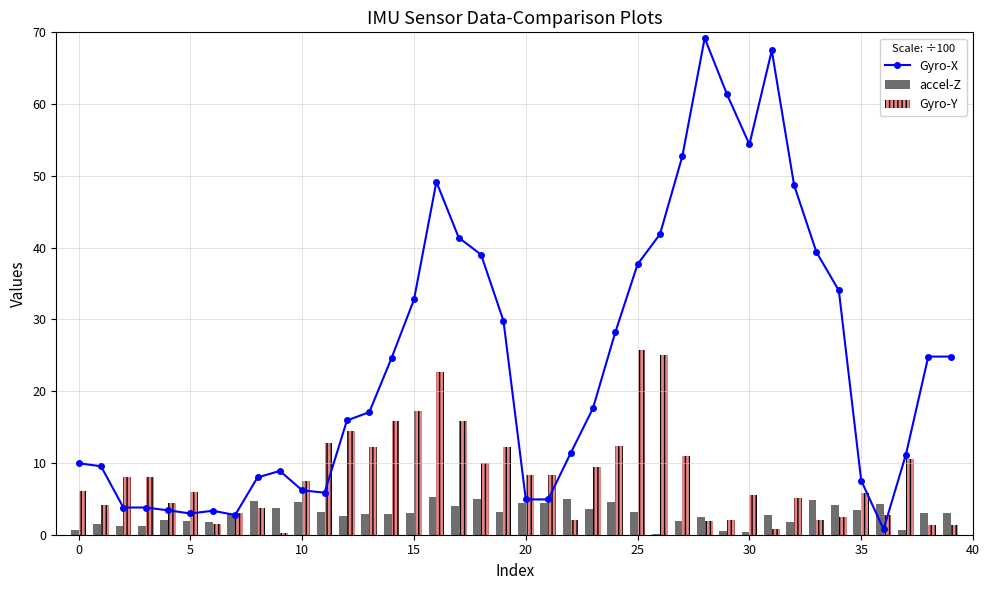

What is the lowest value of the accel-Z series?

0.1